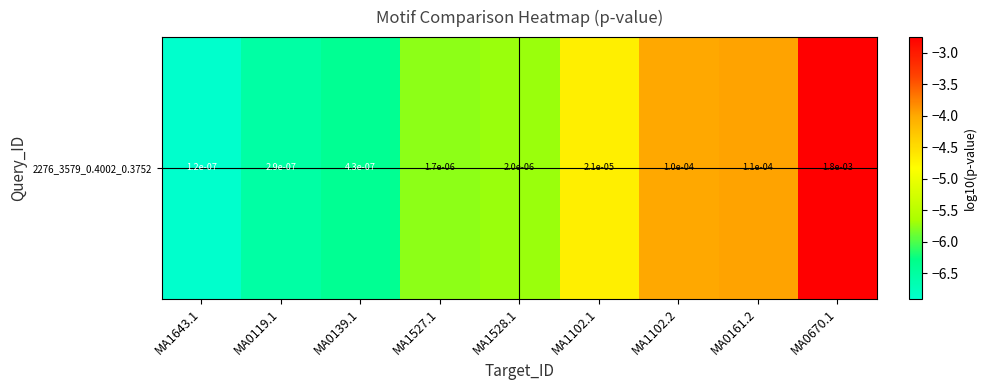

Reading left to right, list all the values displayed in this chart.

-6.9	-6.5	-6.4	-5.8	-5.7	-4.7	-4.0	-4.0	-2.8